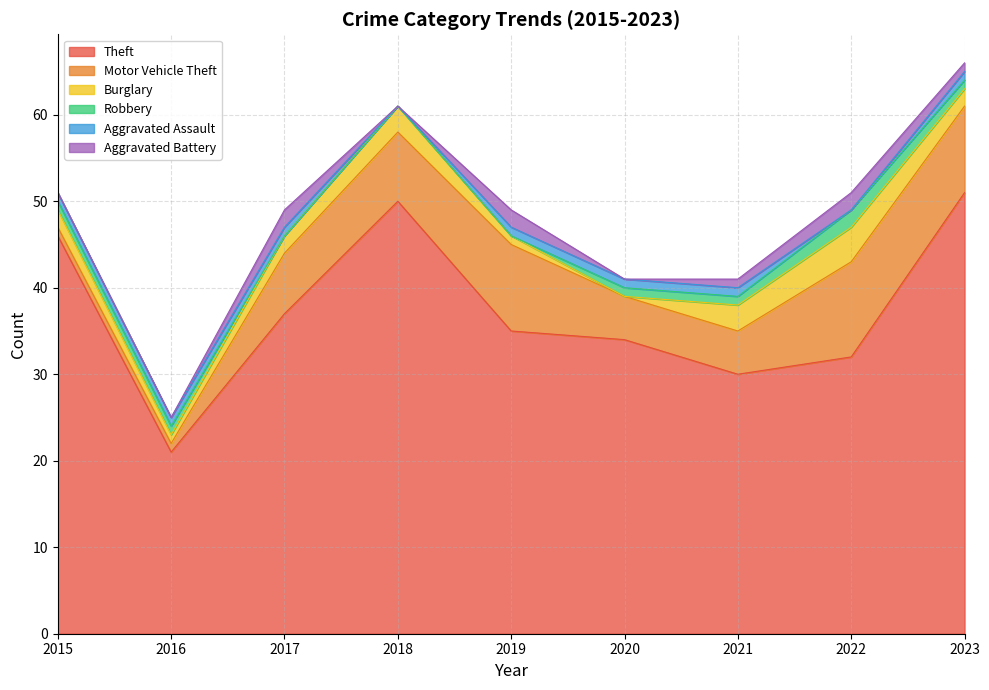

List the series in order of their peak value, highest first.

Theft, Motor Vehicle Theft, Burglary, Robbery, Aggravated Battery, Aggravated Assault